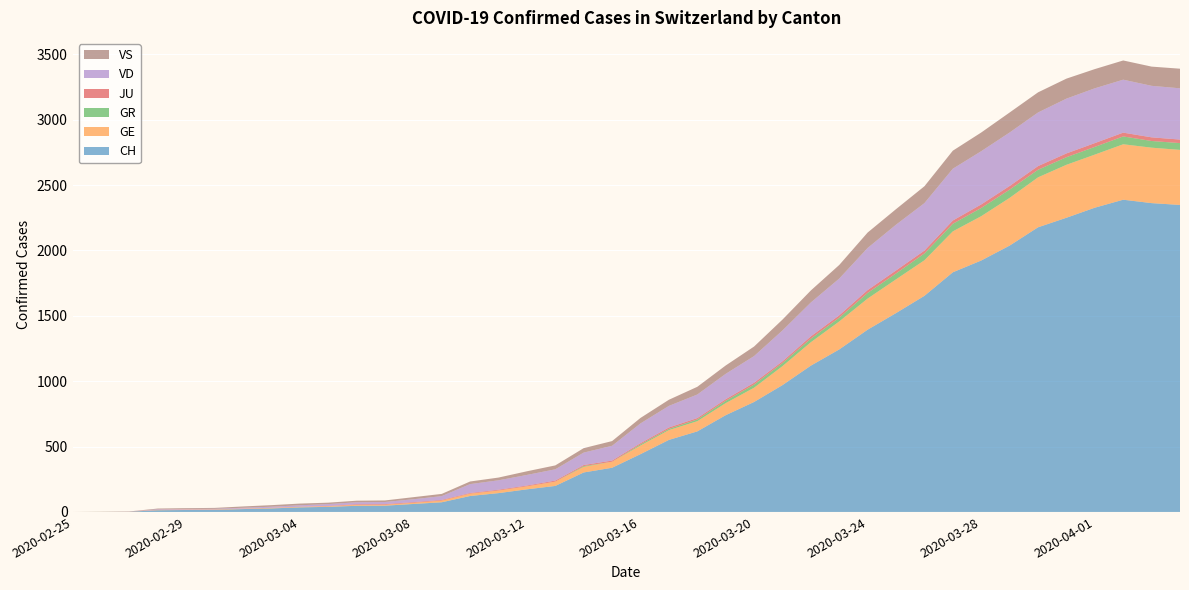

Reading right to left, extract all data points from this chart.

CH: 2020-04-04=2348	2020-04-03=2362	2020-04-02=2388	2020-04-01=2327	2020-03-31=2250	2020-03-30=2177	2020-03-29=2037	2020-03-28=1923	2020-03-27=1833	2020-03-26=1653	2020-03-25=1521	2020-03-24=1394	2020-03-23=1243	2020-03-22=1119	2020-03-21=970	2020-03-20=841	2020-03-19=740	2020-03-18=616	2020-03-17=551	2020-03-16=442	2020-03-15=338	2020-03-14=302	2020-03-13=199	2020-03-12=173	2020-03-11=144	2020-03-10=122	2020-03-09=74	2020-03-08=61	2020-03-07=48	2020-03-06=47	2020-03-05=39	2020-03-04=35	2020-03-03=27	2020-03-02=22	2020-03-01=16	2020-02-29=15	2020-02-28=13	2020-02-27=2	2020-02-26=1	2020-02-25=0
GE: 2020-04-04=421	2020-04-03=424	2020-04-02=424	2020-04-01=406	2020-03-31=405	2020-03-30=382	2020-03-29=365	2020-03-28=339	2020-03-27=313	2020-03-26=272	2020-03-25=258	2020-03-24=238	2020-03-23=214	2020-03-22=179	2020-03-21=145	2020-03-20=109	2020-03-19=92	2020-03-18=78	2020-03-17=75	2020-03-16=66	2020-03-15=46	2020-03-14=43	2020-03-13=33	2020-03-12=23	2020-03-11=20	2020-03-10=18	2020-03-09=13	2020-03-08=9	2020-03-07=7	2020-03-06=7	2020-03-05=5	2020-03-04=4	2020-03-03=4	2020-03-02=3	2020-03-01=3	2020-02-29=3	2020-02-28=2	2020-02-27=1	2020-02-26=1	2020-02-25=0
GR: 2020-04-04=52	2020-04-03=51	2020-04-02=60	2020-04-01=59	2020-03-31=58	2020-03-30=58	2020-03-29=63	2020-03-28=63	2020-03-27=58	2020-03-26=52	2020-03-25=45	2020-03-24=43	2020-03-23=29	2020-03-22=27	2020-03-21=24	2020-03-20=24	2020-03-19=18	2020-03-18=13	2020-03-17=9	2020-03-16=9	2020-03-15=0	2020-03-14=6	2020-03-13=0	2020-03-12=0	2020-03-11=0	2020-03-10=0	2020-03-09=0	2020-03-08=0	2020-03-07=0	2020-03-06=0	2020-03-05=0	2020-03-04=0	2020-03-03=0	2020-03-02=0	2020-03-01=0	2020-02-29=0	2020-02-28=0	2020-02-27=0	2020-02-26=0	2020-02-25=0
JU: 2020-04-04=27	2020-04-03=28	2020-04-02=29	2020-04-01=29	2020-03-31=29	2020-03-30=28	2020-03-29=28	2020-03-28=27	2020-03-27=25	2020-03-26=22	2020-03-25=23	2020-03-24=22	2020-03-23=18	2020-03-22=18	2020-03-21=13	2020-03-20=14	2020-03-19=12	2020-03-18=11	2020-03-17=11	2020-03-16=9	2020-03-15=9	2020-03-14=8	2020-03-13=8	2020-03-12=6	2020-03-11=6	2020-03-10=5	2020-03-09=5	2020-03-08=5	2020-03-07=5	2020-03-06=5	2020-03-05=2	2020-03-04=1	2020-03-03=1	2020-03-02=1	2020-03-01=1	2020-02-29=1	2020-02-28=1	2020-02-27=1	2020-02-26=0	2020-02-25=0
VD: 2020-04-04=392	2020-04-03=394	2020-04-02=405	2020-04-01=419	2020-03-31=419	2020-03-30=410	2020-03-29=409	2020-03-28=407	2020-03-27=396	2020-03-26=363	2020-03-25=350	2020-03-24=322	2020-03-23=281	2020-03-22=259	2020-03-21=236	2020-03-20=204	2020-03-19=194	2020-03-18=180	2020-03-17=165	2020-03-16=151	2020-03-15=113	2020-03-14=95	2020-03-13=86	2020-03-12=81	2020-03-11=72	2020-03-10=68	2020-03-09=29	2020-03-08=22	2020-03-07=16	2020-03-06=15	2020-03-05=14	2020-03-04=11	2020-03-03=8	2020-03-02=6	2020-03-01=4	2020-02-29=4	2020-02-28=4	2020-02-27=0	2020-02-26=0	2020-02-25=0
VS: 2020-04-04=150	2020-04-03=147	2020-04-02=147	2020-04-01=147	2020-03-31=153	2020-03-30=154	2020-03-29=153	2020-03-28=143	2020-03-27=138	2020-03-26=129	2020-03-25=119	2020-03-24=118	2020-03-23=104	2020-03-22=92	2020-03-21=83	2020-03-20=73	2020-03-19=64	2020-03-18=59	2020-03-17=47	2020-03-16=42	2020-03-15=36	2020-03-14=34	2020-03-13=30	2020-03-12=28	2020-03-11=21	2020-03-10=20	2020-03-09=17	2020-03-08=16	2020-03-07=12	2020-03-06=12	2020-03-05=11	2020-03-04=13	2020-03-03=12	2020-03-02=10	2020-03-01=7	2020-02-29=6	2020-02-28=6	2020-02-27=0	2020-02-26=0	2020-02-25=0